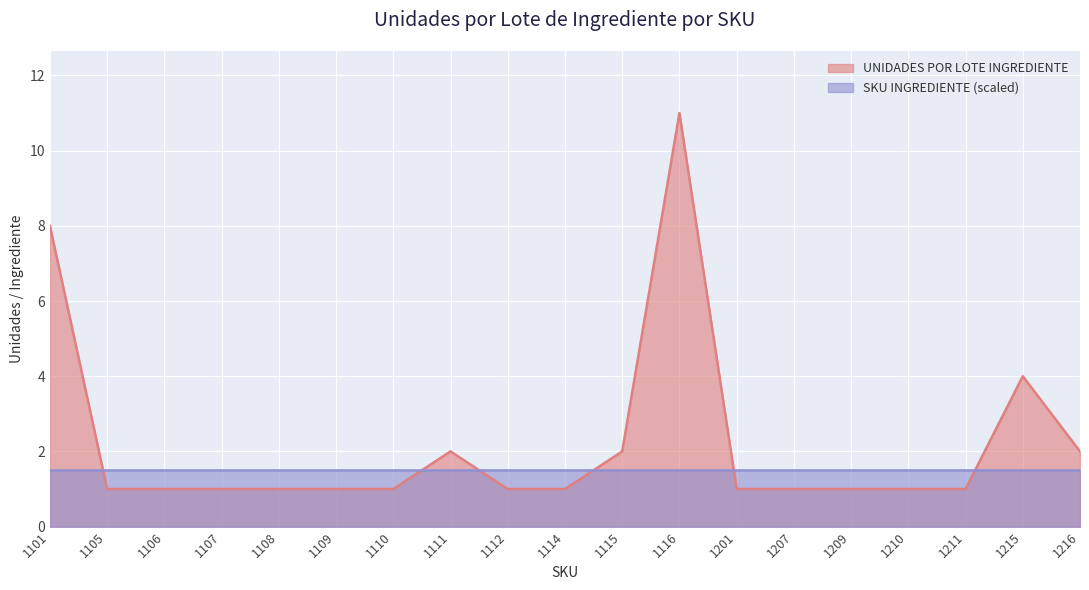

Rank the categories by value from lowest to highest.

1105, 1106, 1107, 1108, 1109, 1110, 1112, 1114, 1201, 1207, 1209, 1210, 1211, 1111, 1115, 1216, 1215, 1101, 1116